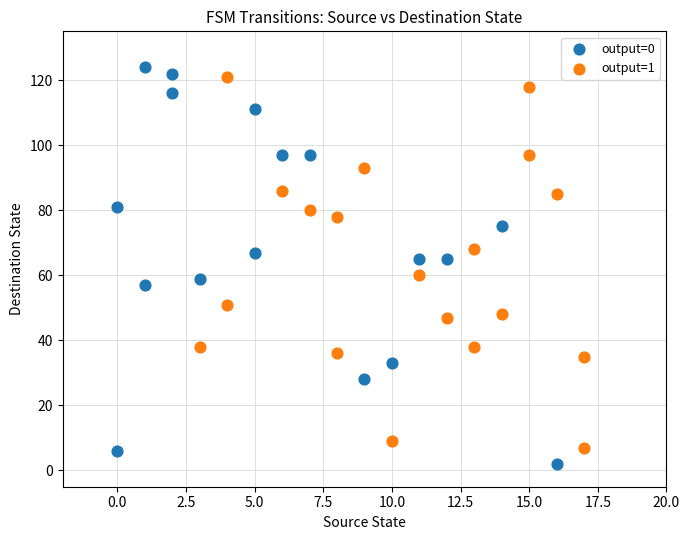

What are all the series names shown in the legend?

output=0, output=1